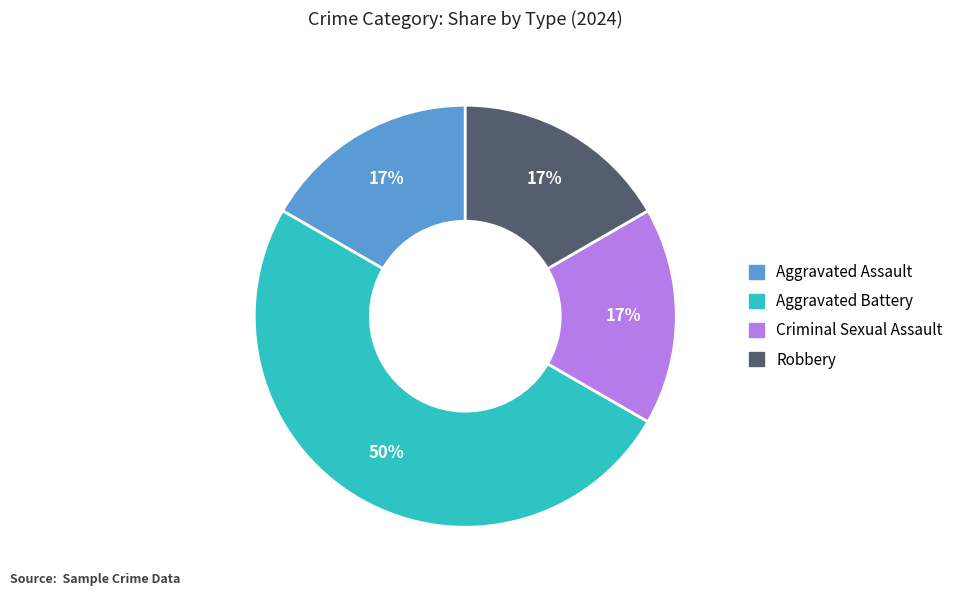

Count the number of slices in the pie.

4